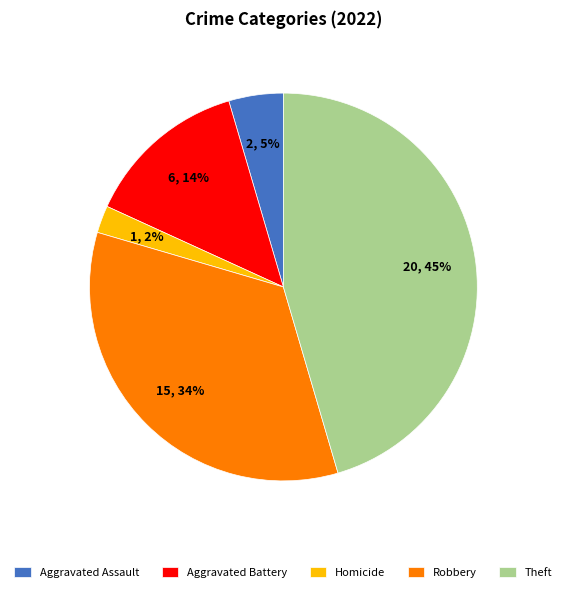

Rank the categories by value from lowest to highest.

Homicide, Aggravated Assault, Aggravated Battery, Robbery, Theft